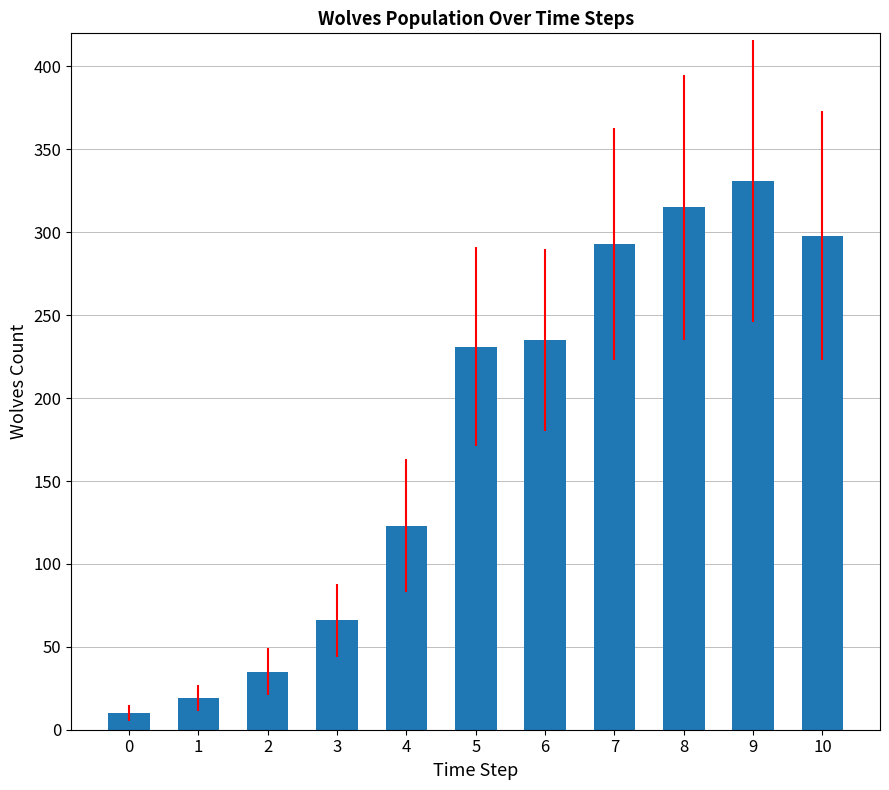

Reading right to left, extract all data points from this chart.

10=298	9=331	8=315	7=293	6=235	5=231	4=123	3=66	2=35	1=19	0=10